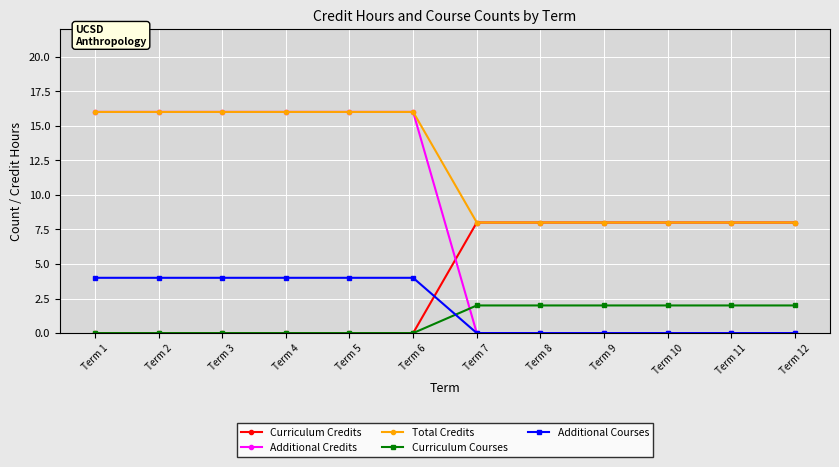

Which series has the largest range (max minus min)?

Additional Credits